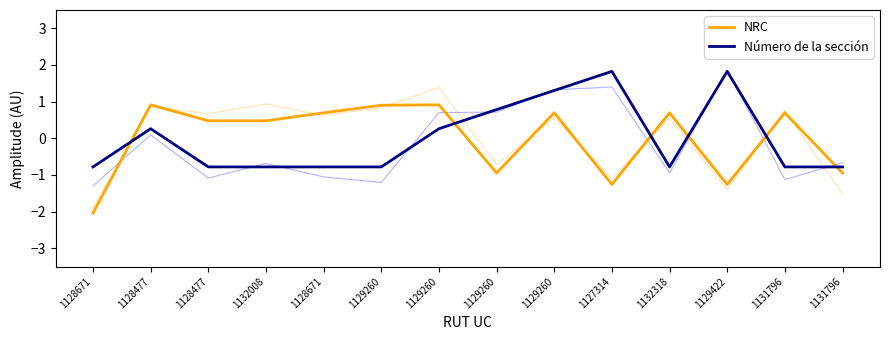

Rank the series by their average value, from lowest to highest.

NRC, Número de la sección